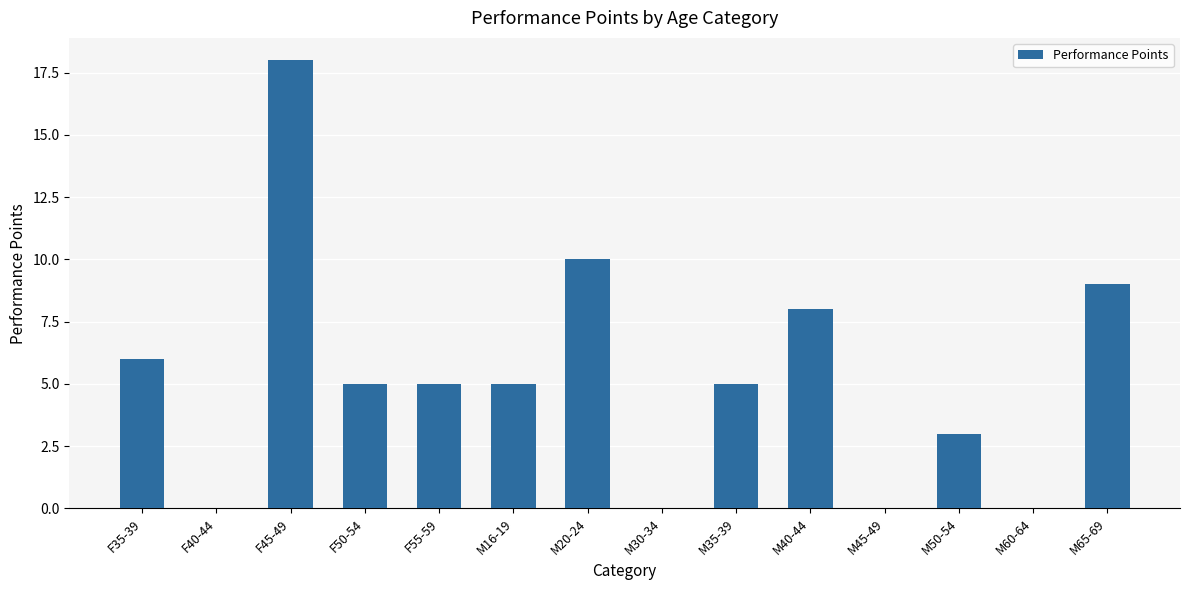

What is the sum of the values at M65-69 and M45-49?

9